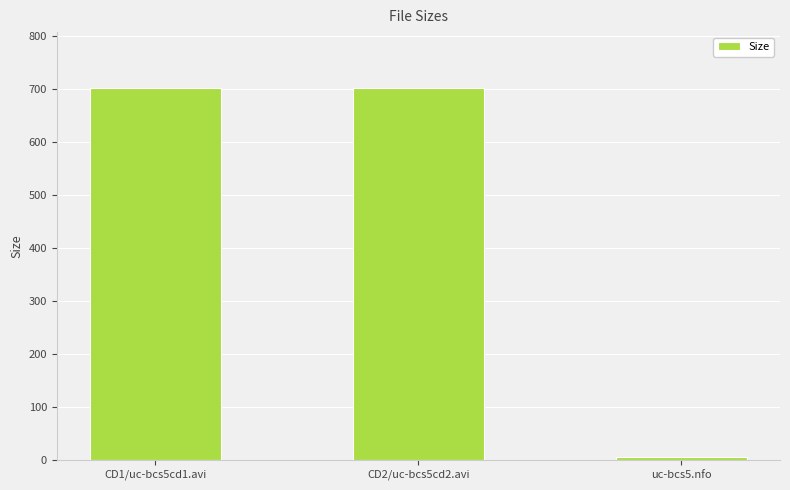

Does the chart contain stacked bars?

No